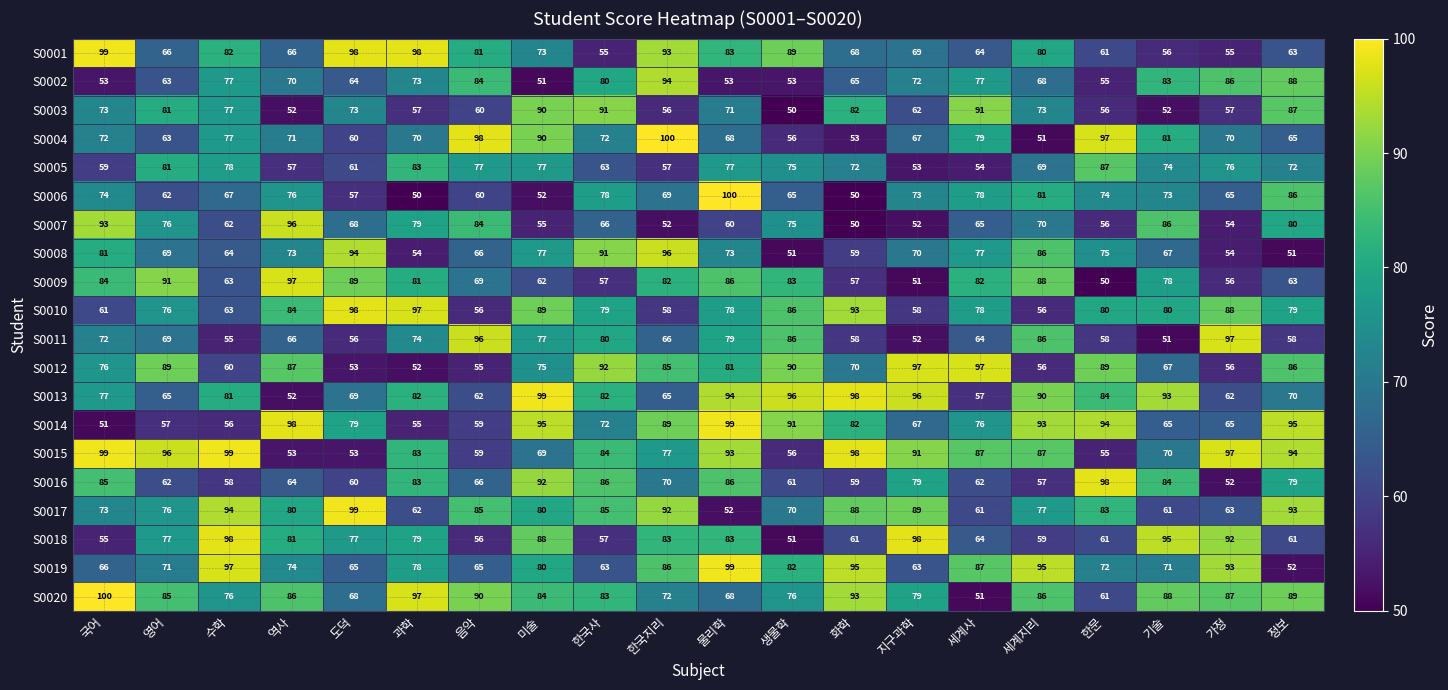

Which series has the widest spread of values?

S0006